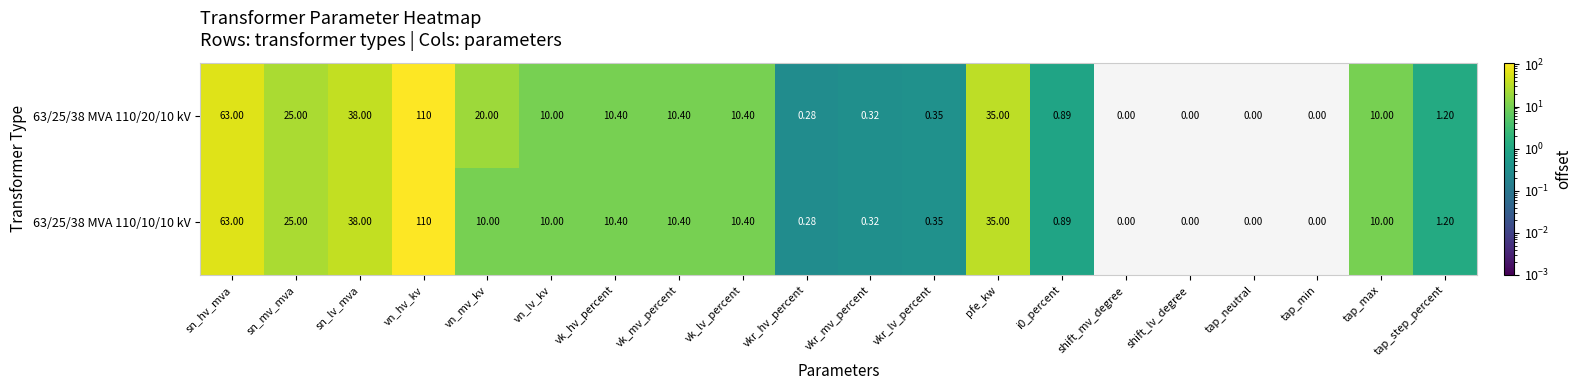

Count the number of categories in the chart.

20